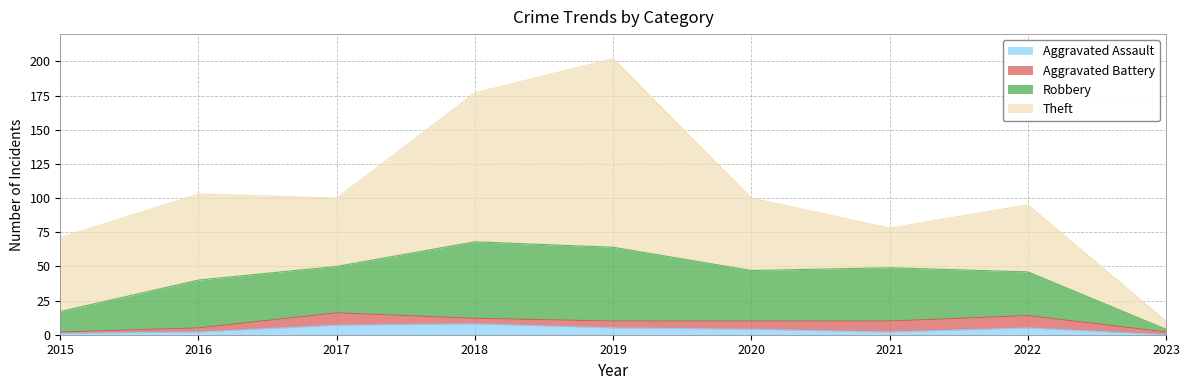

What is the total value across all series at 2022?

95